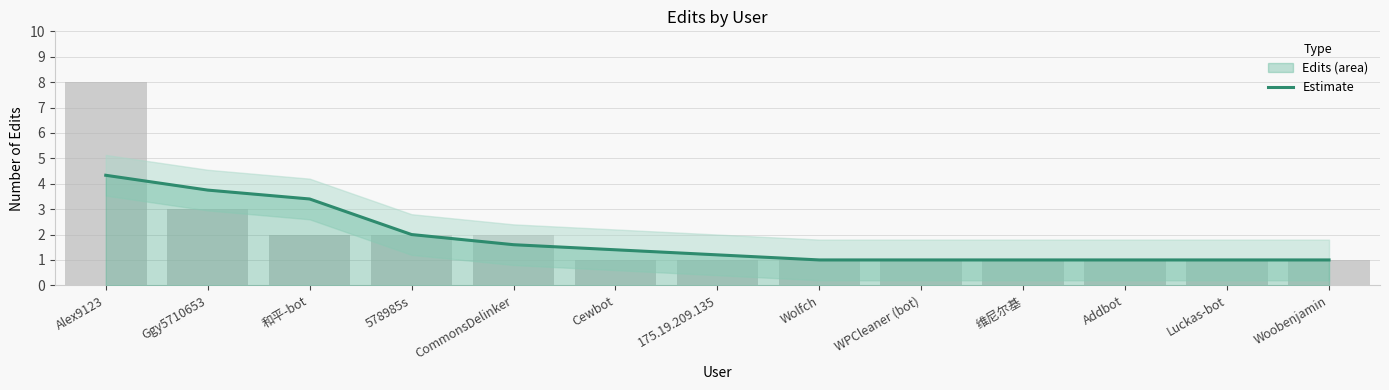

Reading left to right, extract all data points from this chart.

Alex9123=4.3	Ggy5710653=3.8	和平-bot=3.4	578985s=2.0	CommonsDelinker=1.6	Cewbot=1.4	175.19.209.135=1.2	Wolfch=1.0	WPCleaner (bot)=1.0	维尼尔基=1.0	Addbot=1.0	Luckas-bot=1.0	Woobenjamin=1.0